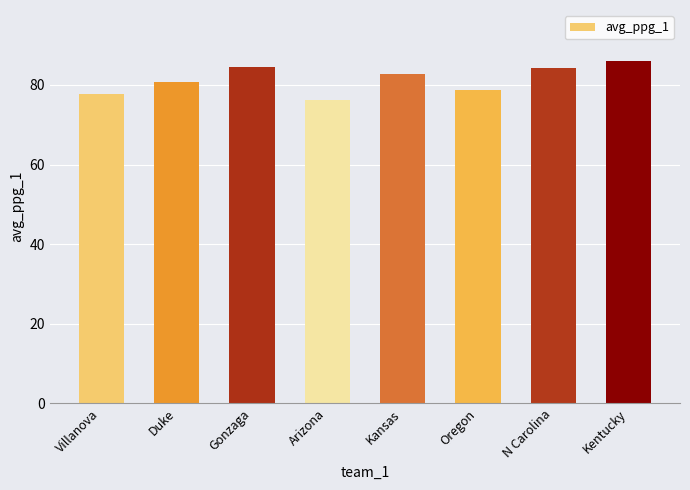

What is the minimum value shown in the chart?

76.3